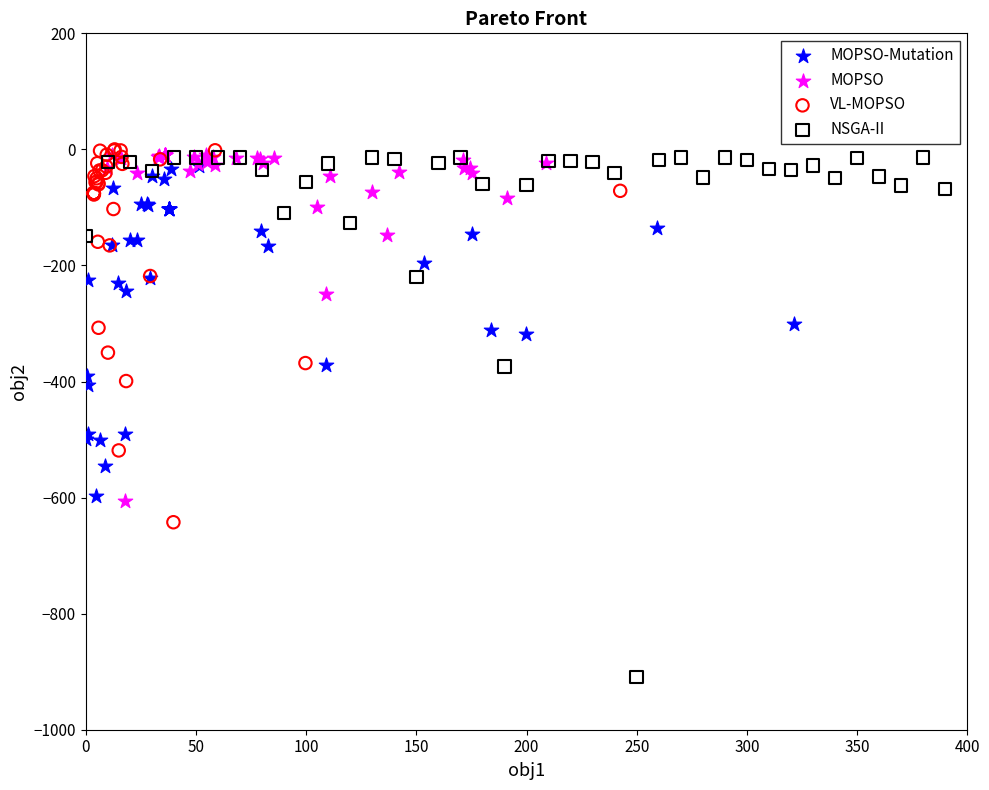

Which series has the largest Y range (max minus min)?

NSGA-II